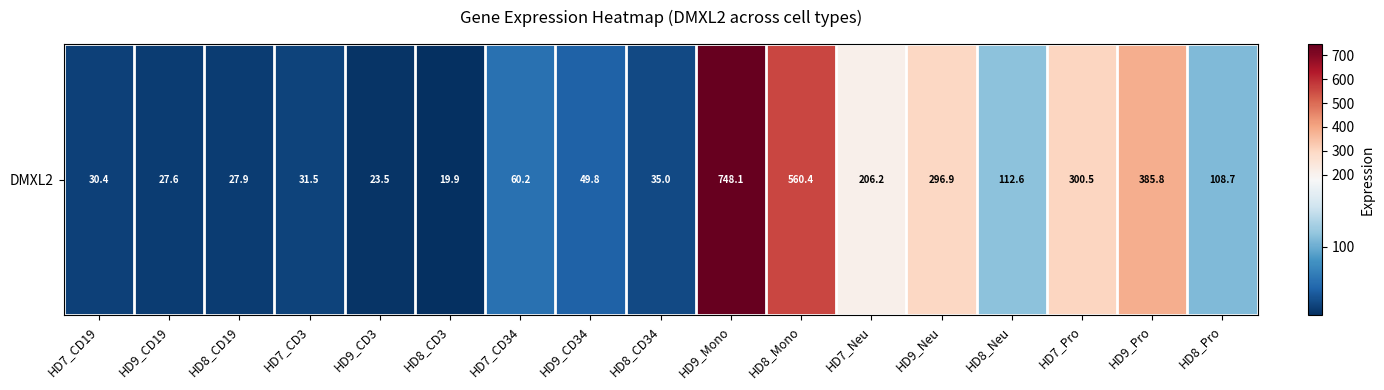

The value at HD8_CD19 is 27.9. True or false?

True